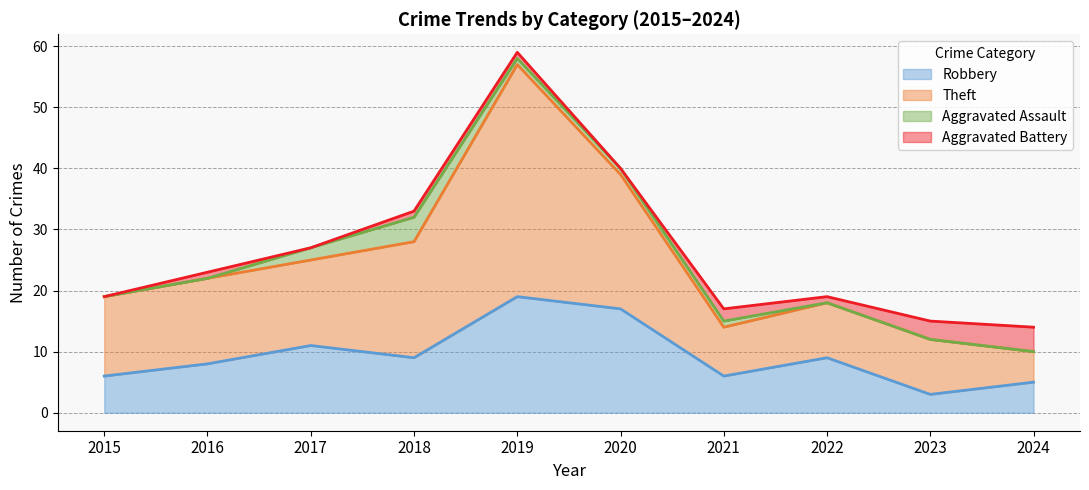

At which label does Robbery first exceed 9?

2017